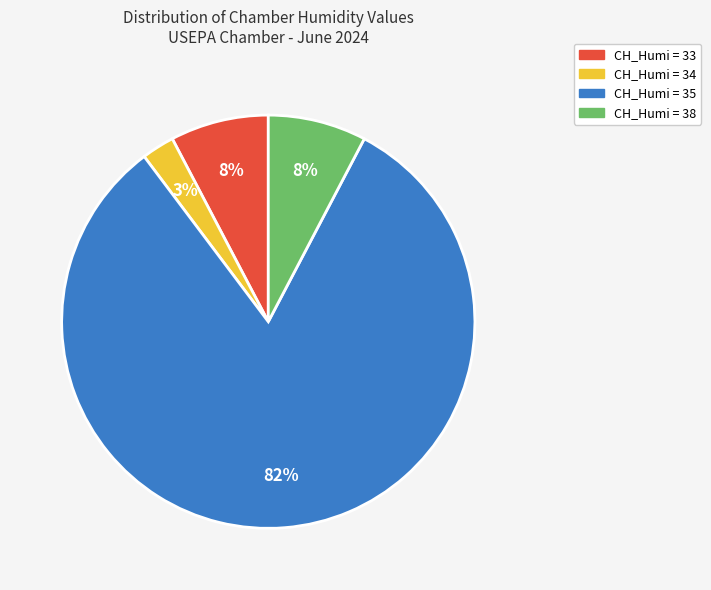

Between CH_Humi = 34 and CH_Humi = 35, which is larger?

CH_Humi = 35